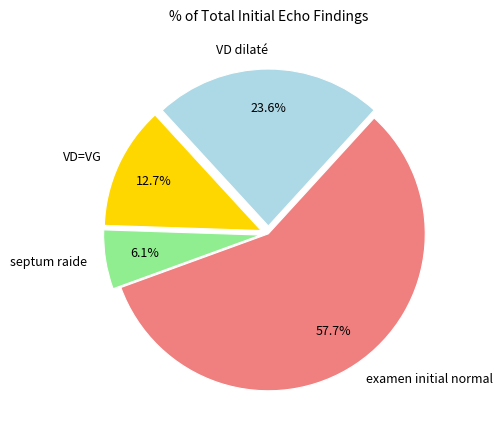

How many segments does this pie chart have?

4